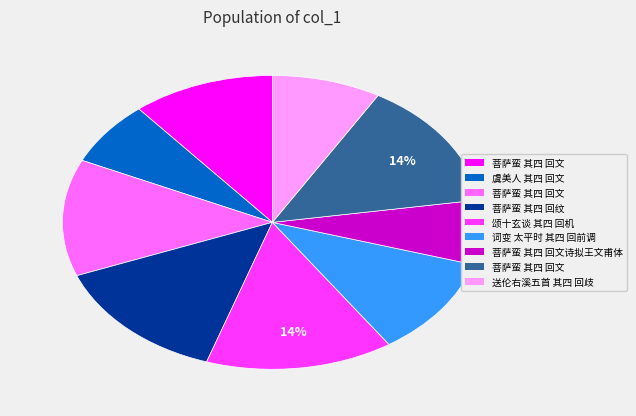

Is there any slice that represents more than half of the pie?

No